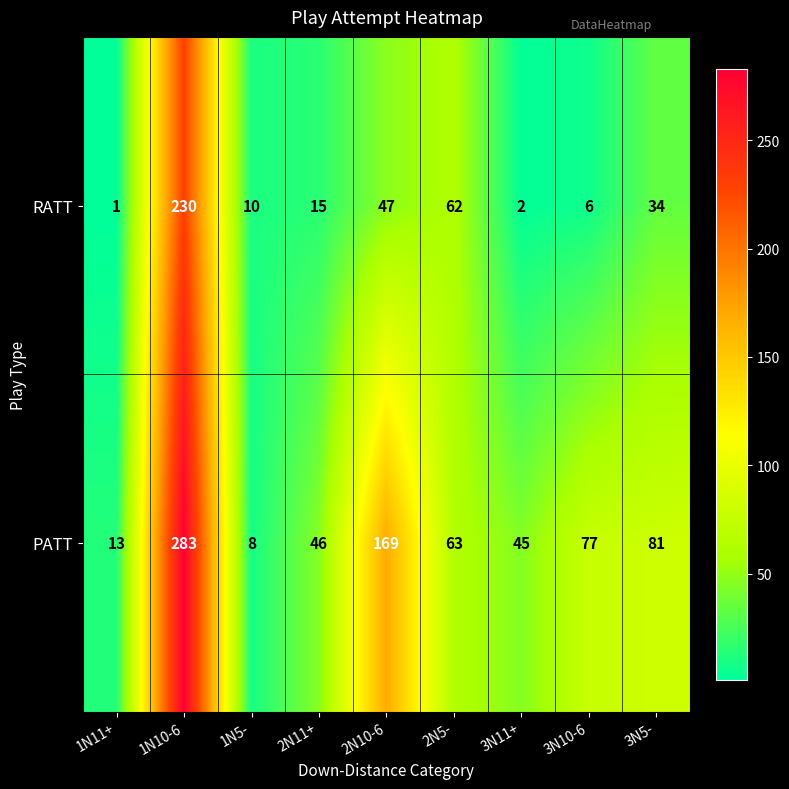

At how many categories does at least one series exceed 65?

4